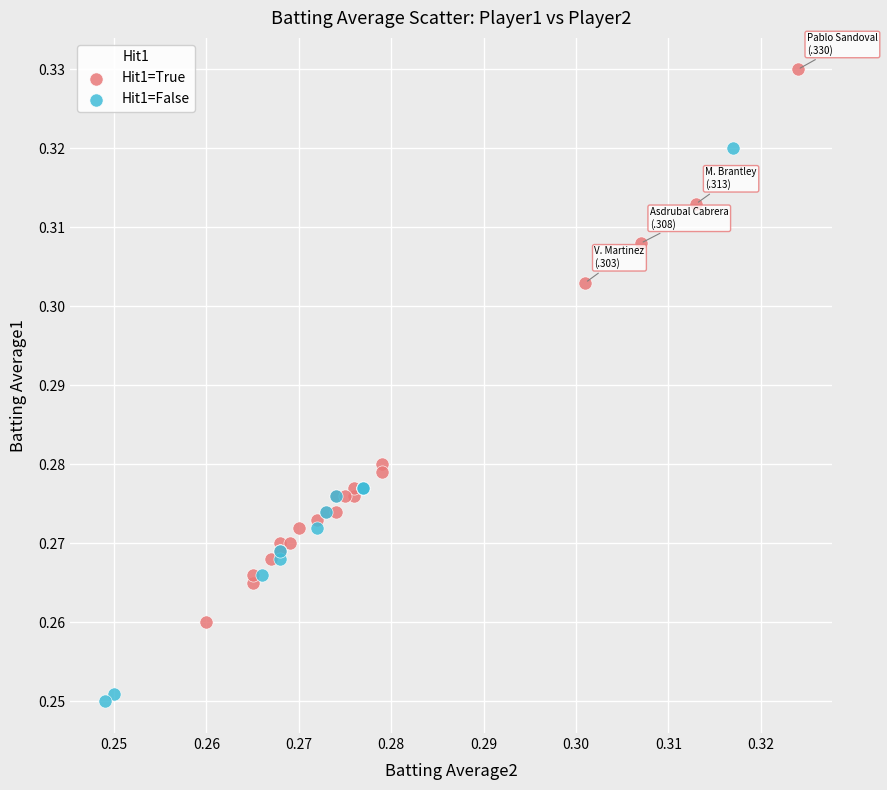

Which series contains the highest Y value?

Hit1=True